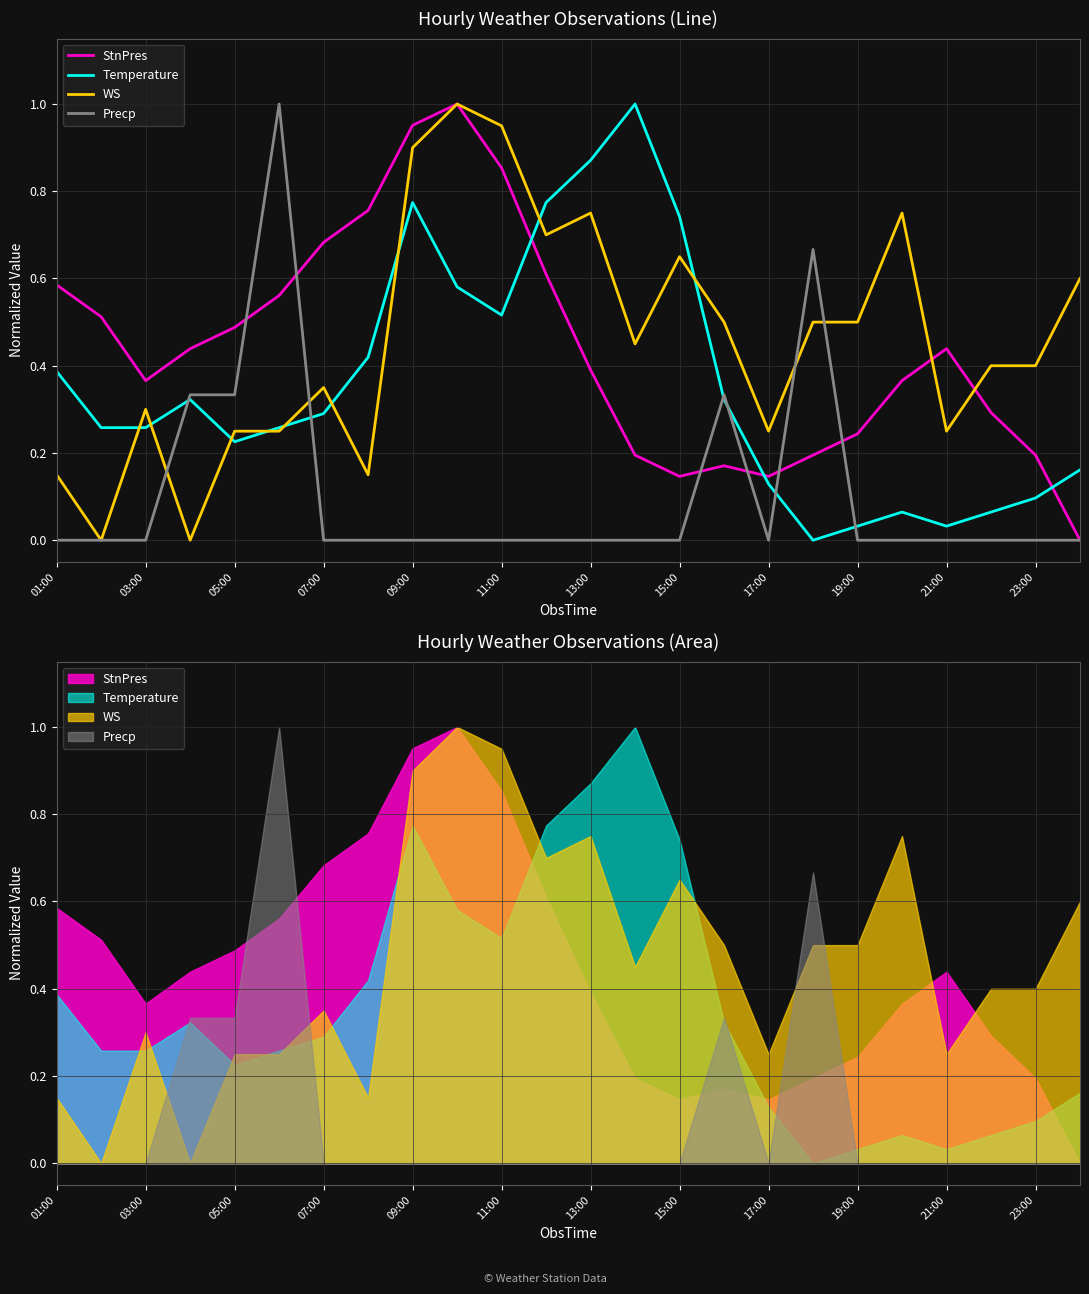

Is this an area chart (filled region under the line)?

No